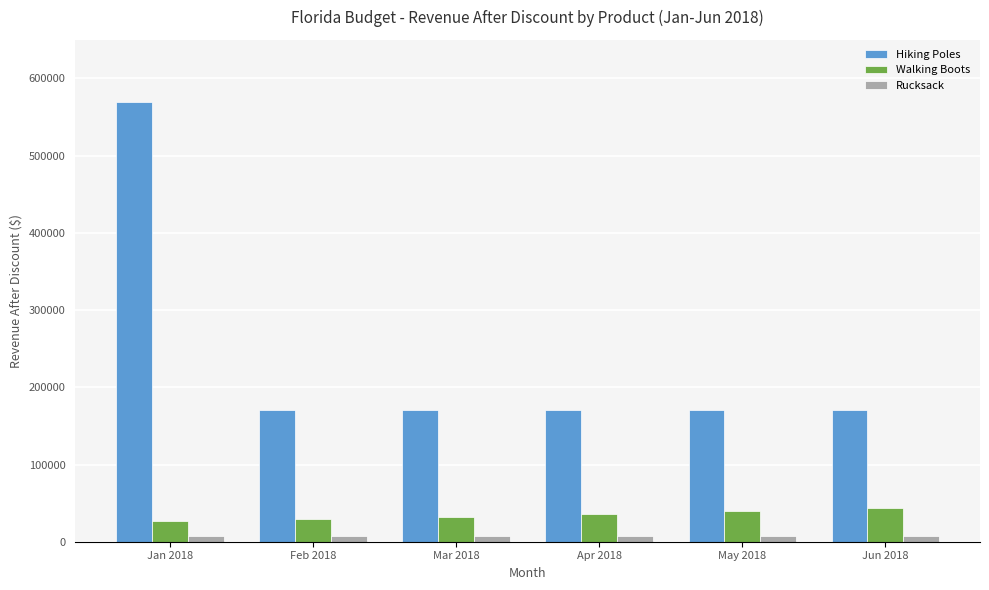

Reading left to right, extract all data points from this chart.

Hiking Poles: Jan 2018=570000.0	Feb 2018=171000.0	Mar 2018=171000.0	Apr 2018=171000.0	May 2018=171000.0	Jun 2018=171000.0
Walking Boots: Jan 2018=26880.0	Feb 2018=29568.0	Mar 2018=32524.8	Apr 2018=35777.3	May 2018=39355.0	Jun 2018=43290.5
Rucksack: Jan 2018=7840.0	Feb 2018=7840.0	Mar 2018=7840.0	Apr 2018=7840.0	May 2018=7840.0	Jun 2018=7840.0